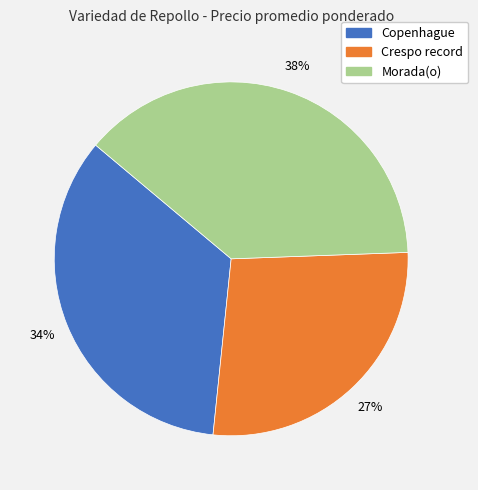

What is the ratio of the value at Morada(o) to the value at Crespo record?

1.4